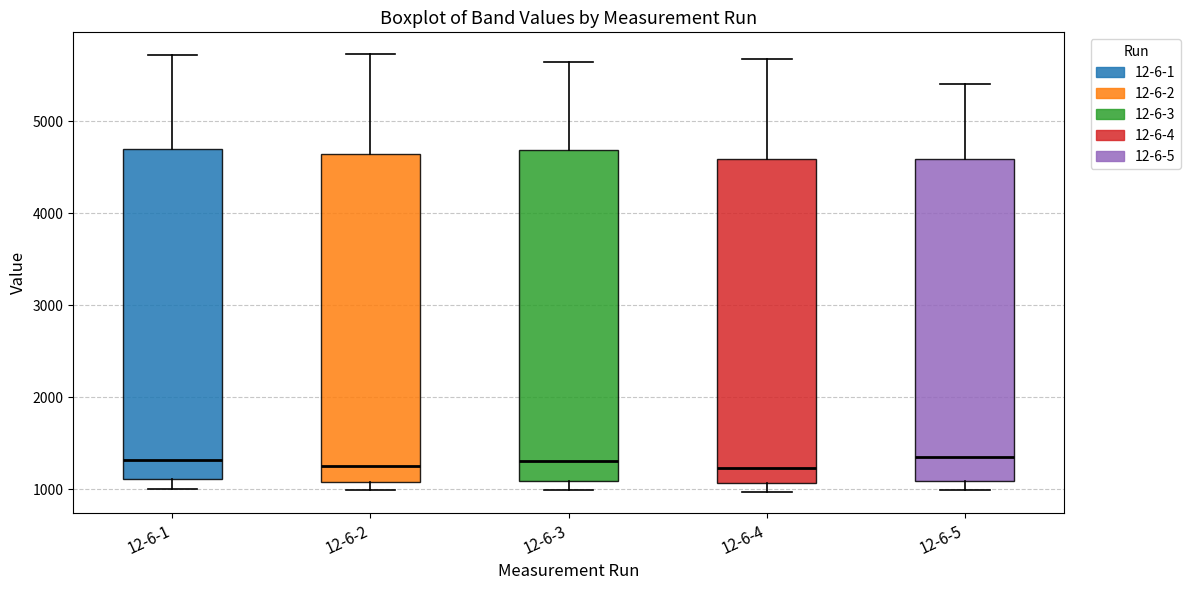

Reading left to right, read every box against the y-axis: the position of its median line, the range the box covers, and the ends of its whiskers. The values are not printed on the chart, so give them approximately, as read against the axis.

12-6-1: median 1300, box 1100 to 4700, whiskers 1000 to 5700
12-6-2: median 1300, box 1100 to 4600, whiskers 1000 to 5700
12-6-3: median 1300, box 1100 to 4700, whiskers 1000 to 5600
12-6-4: median 1200, box 1100 to 4600, whiskers 1000 to 5700
12-6-5: median 1400, box 1100 to 4600, whiskers 1000 to 5400